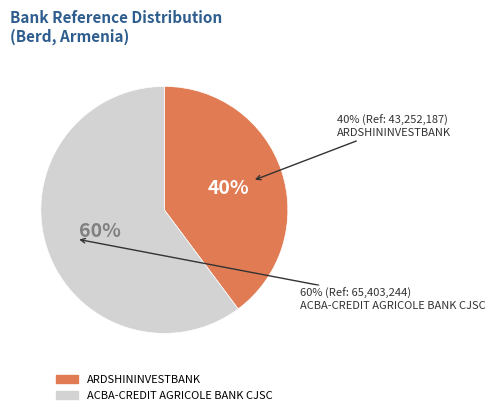

Do ARDSHININVESTBANK and ACBA-CREDIT AGRICOLE BANK CJSC together represent more than half of the pie?

Yes